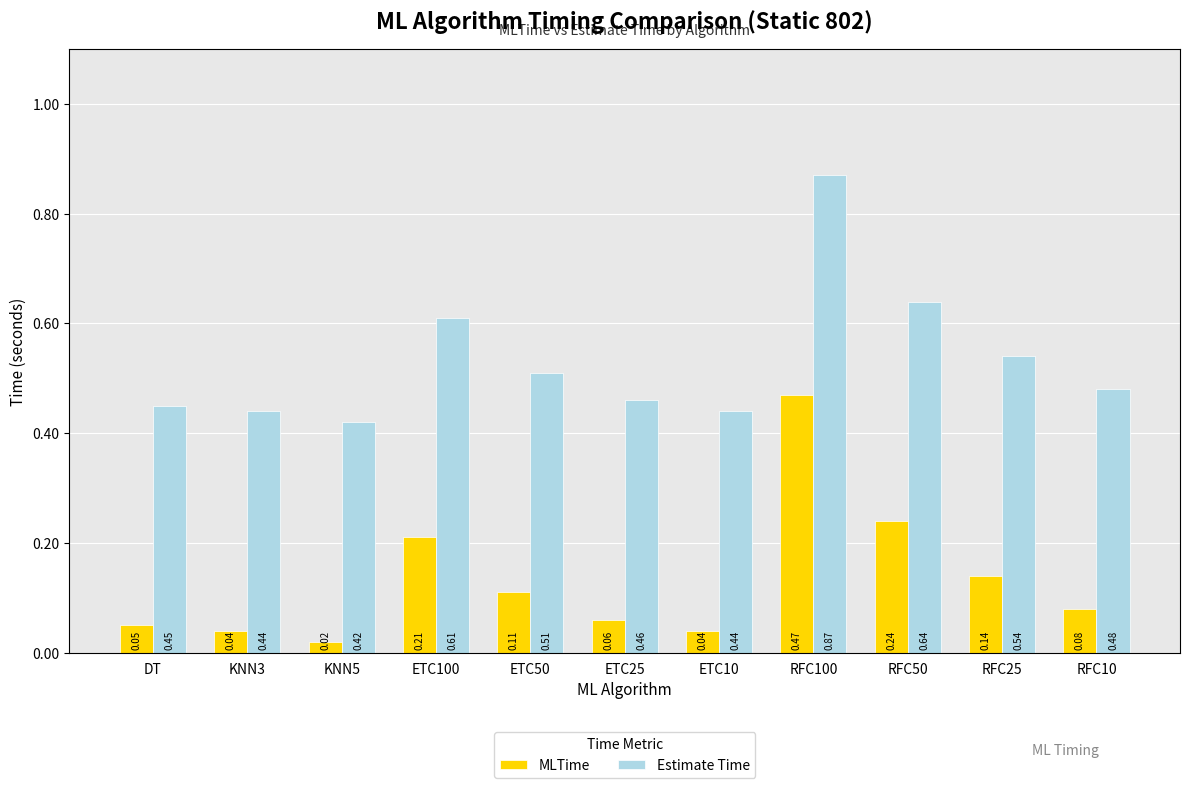

What is the sum of all Estimate Time values?

5.9